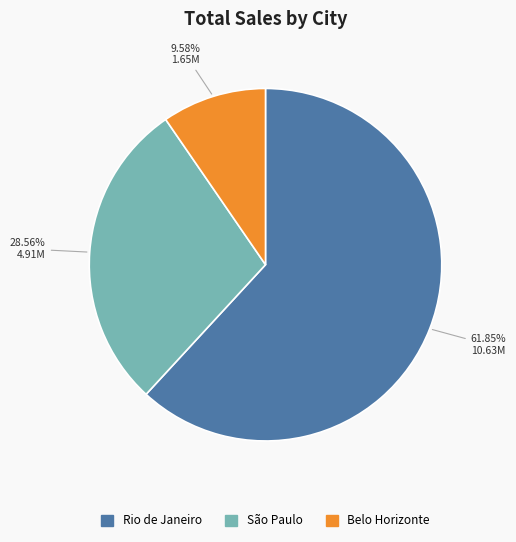

To the nearest percent, what is the difference between the largest and smallest slice percentages?

52%